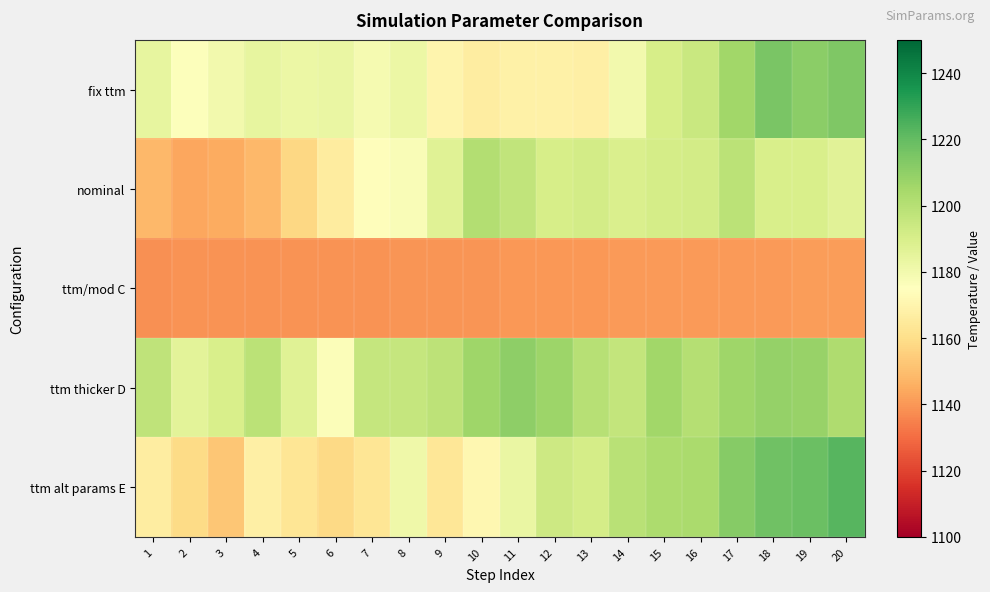

Which has a higher value, 4 or 12?

4